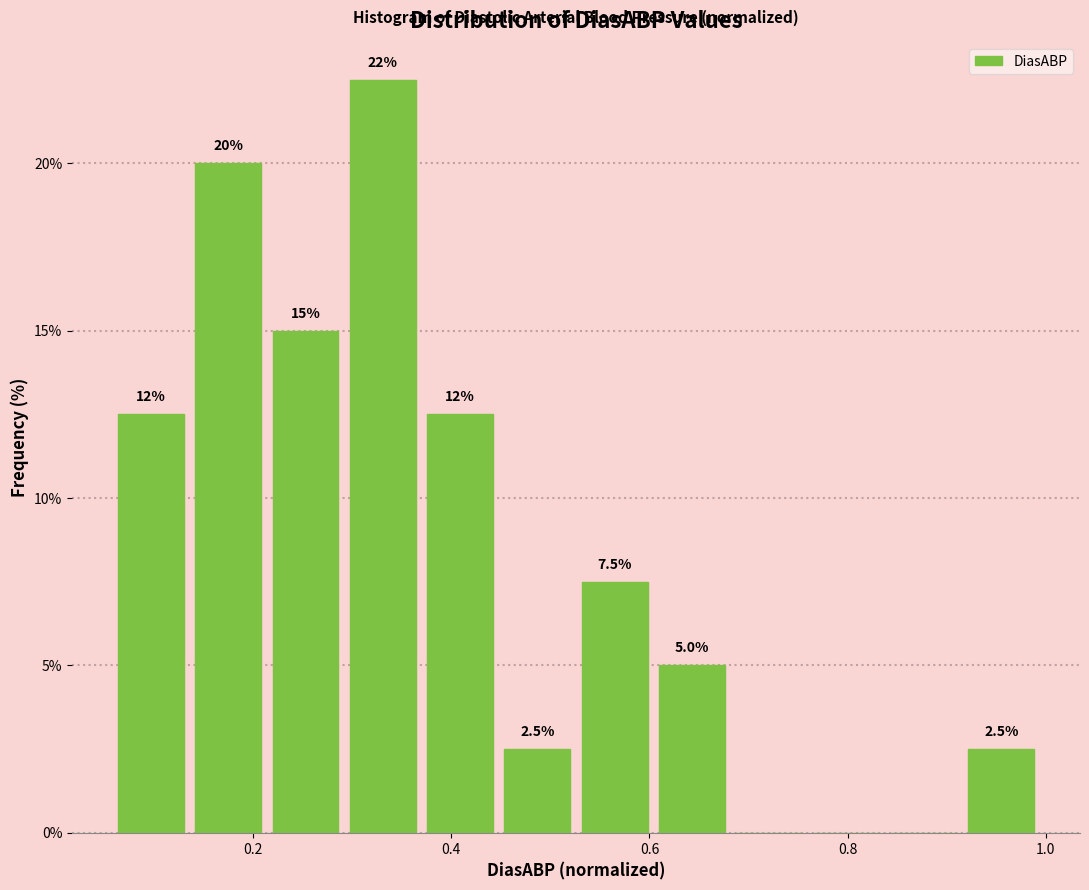

Around what value on the x-axis is the tallest bar? Give the approximate position of its centre, as read against the axis.

0.34